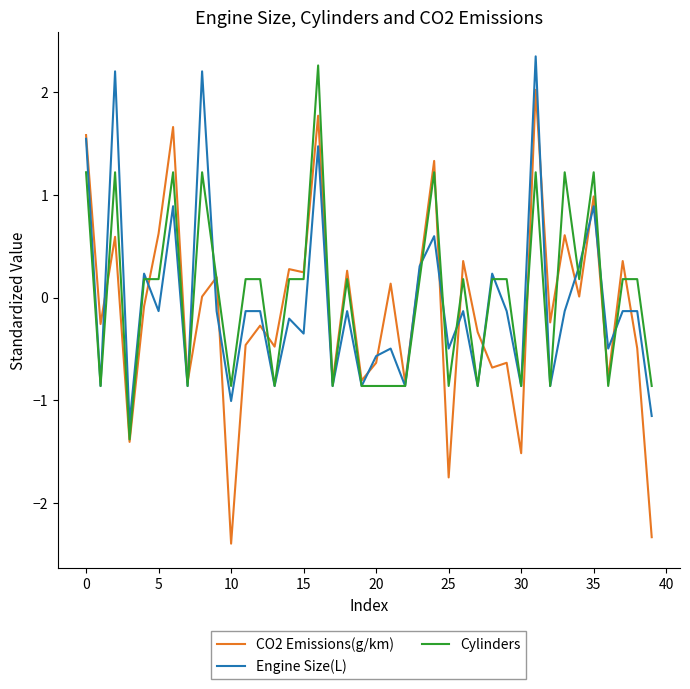

How many interior local valleys does the Engine Size(L) series have?

15